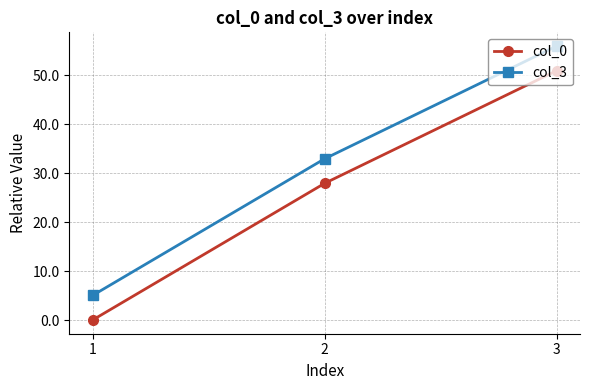

What is the average value of the col_0 series?

26.3